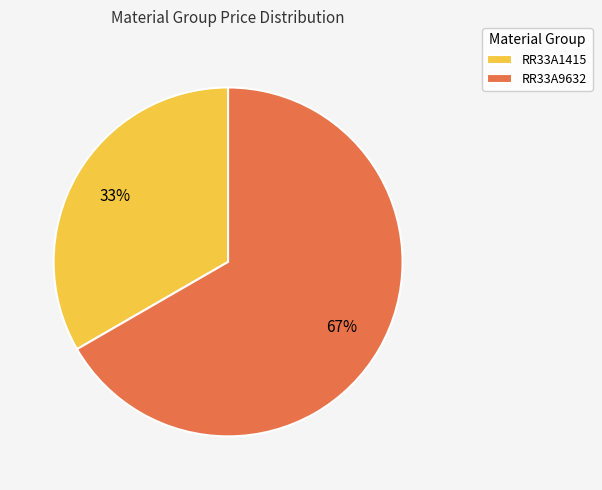

How many slices are in this pie chart?

2